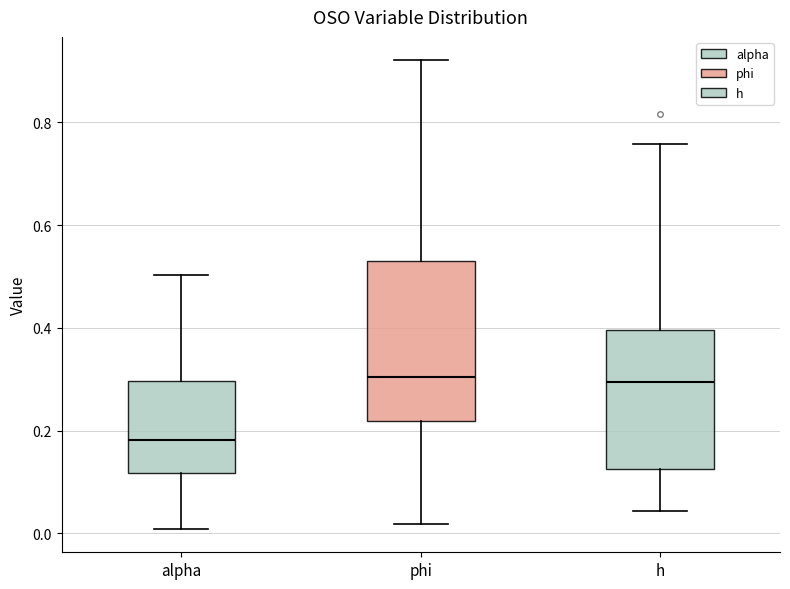

Which box is the tallest, from its lower edge to its upper edge?

phi